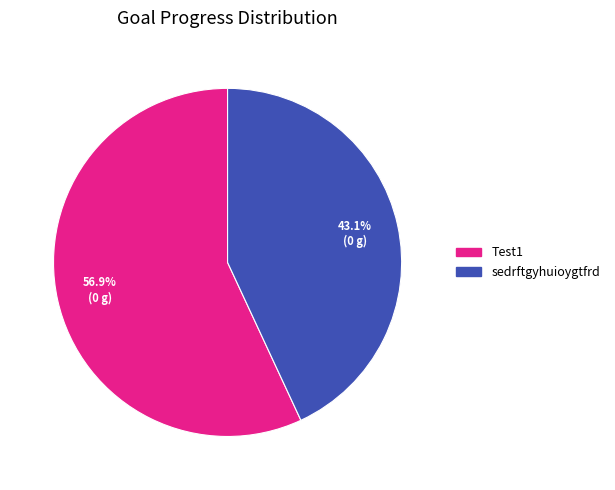

What percentage is NOT represented by sedrftgyhuioygtfrd?

56.9%